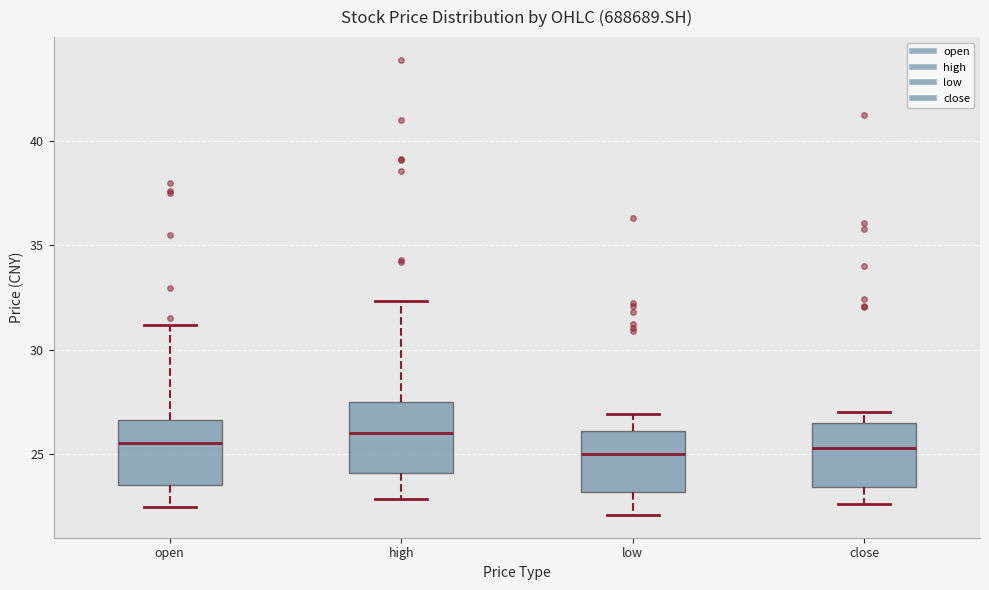

Where is the lower edge of the box for high on the y-axis? The values are not printed on the chart, so give them approximately, as read against the axis.

24.0